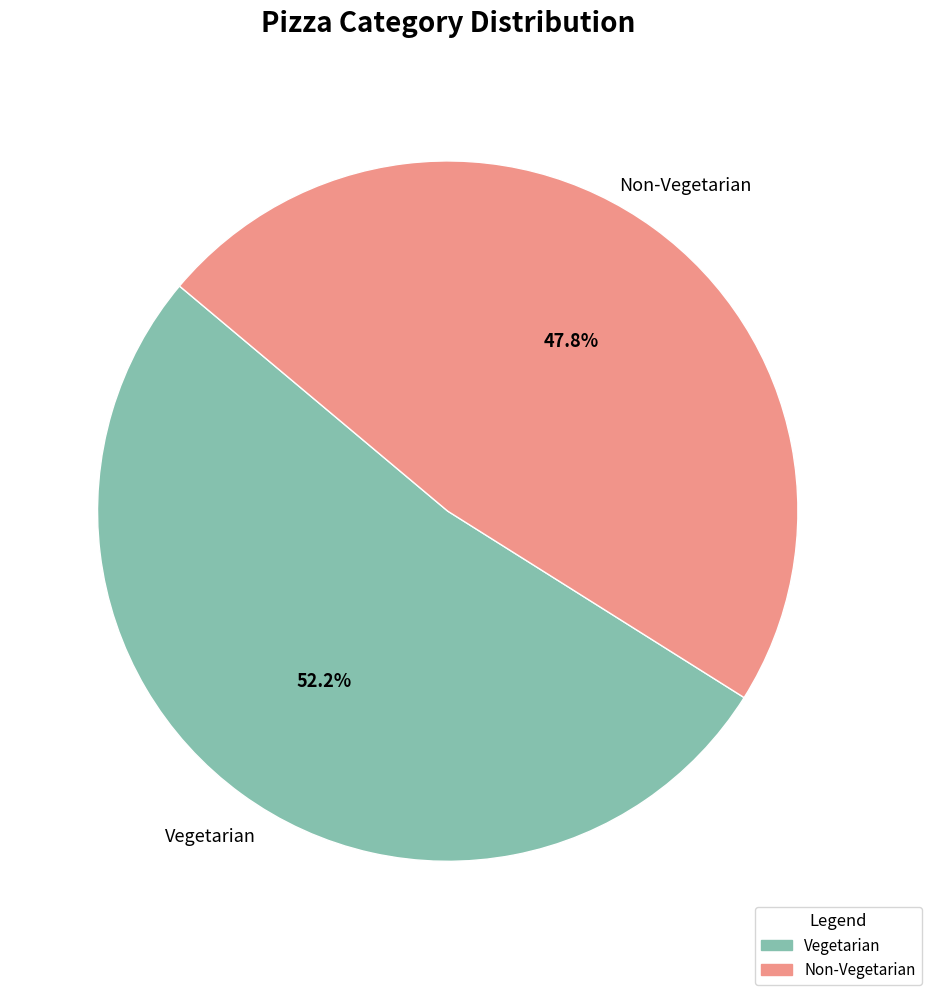

How many segments does this pie chart have?

2